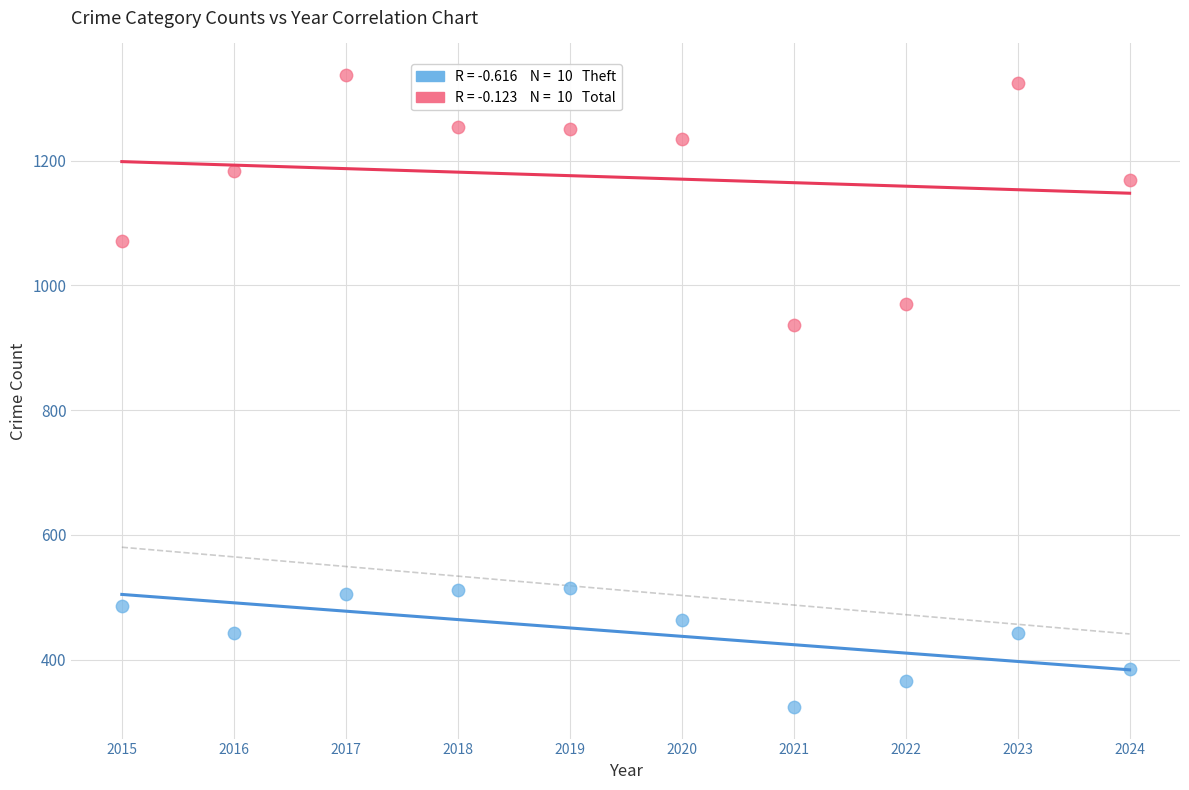

Across all data points, what is the range of Y values (max minus min)?

1013